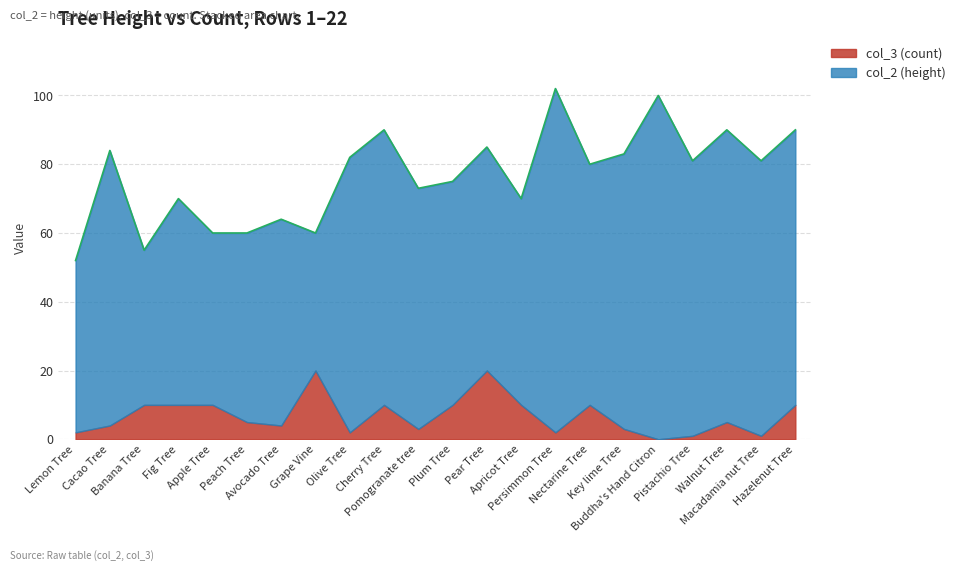

What is the sum of the col_2 values at Nectarine Tree and Pomogranate tree?

140